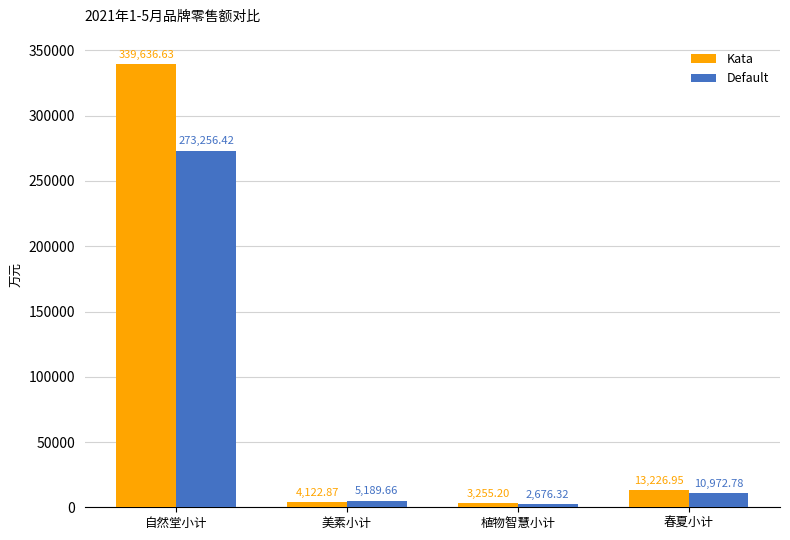

What are all the series names shown in the legend?

Kata, Default